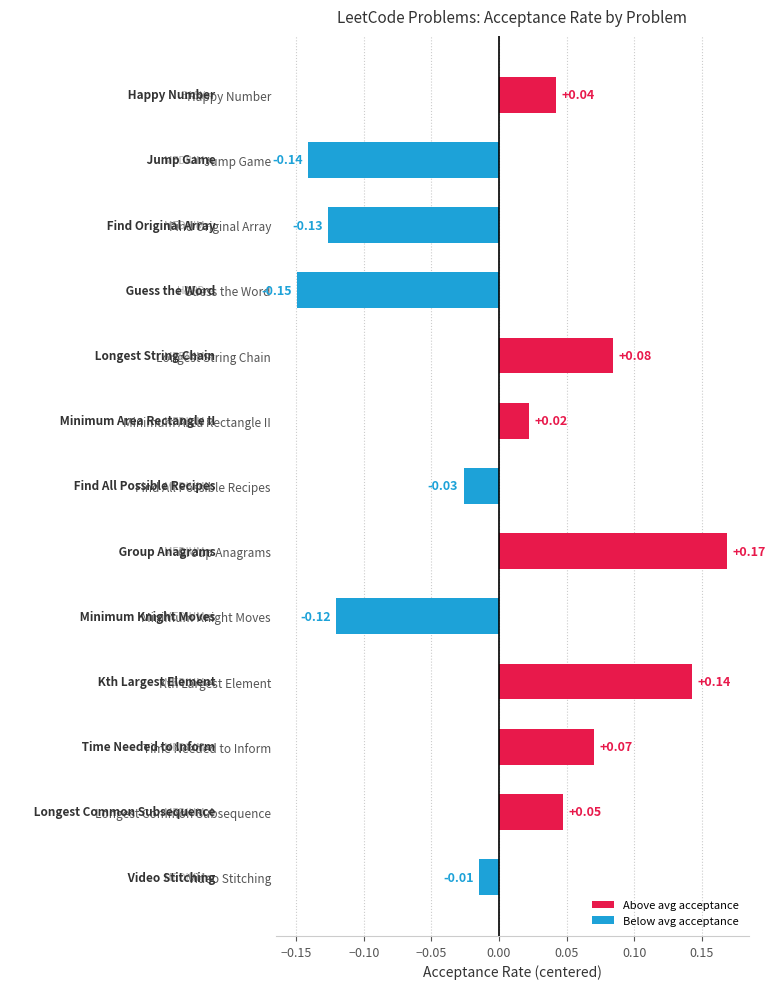

Are the bars horizontal?

Yes